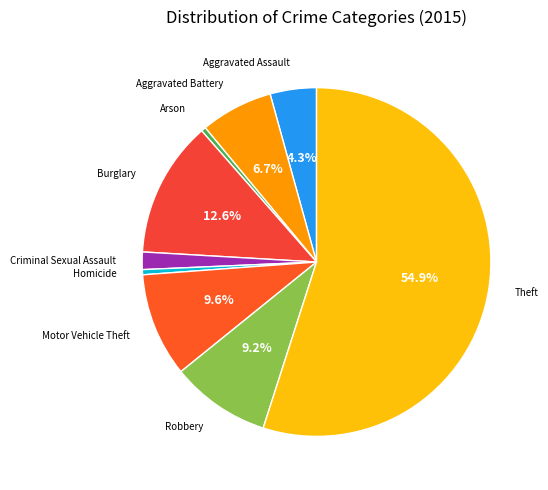

How many slices are in this pie chart?

9